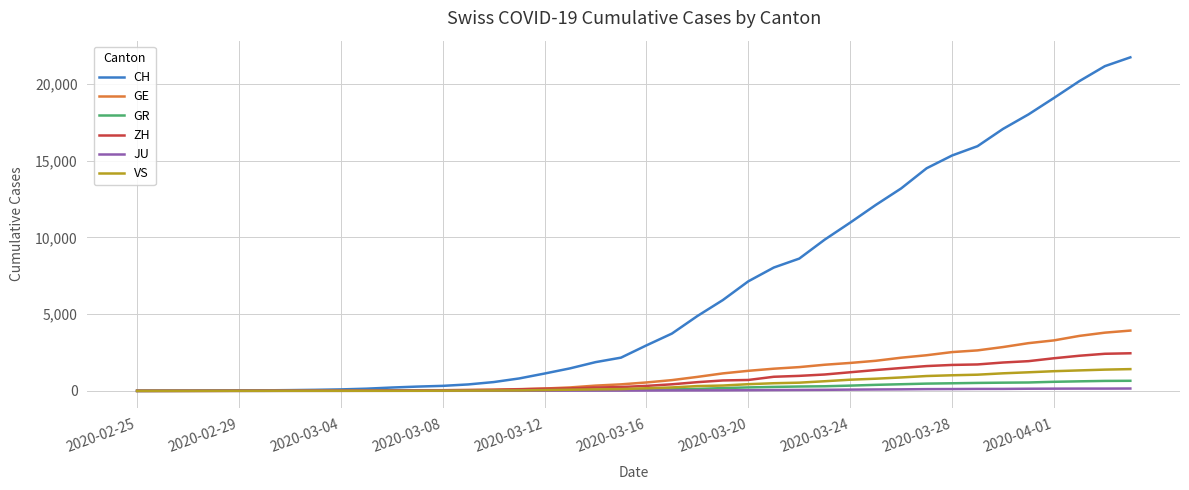

Which series has the largest total across all categories?

CH